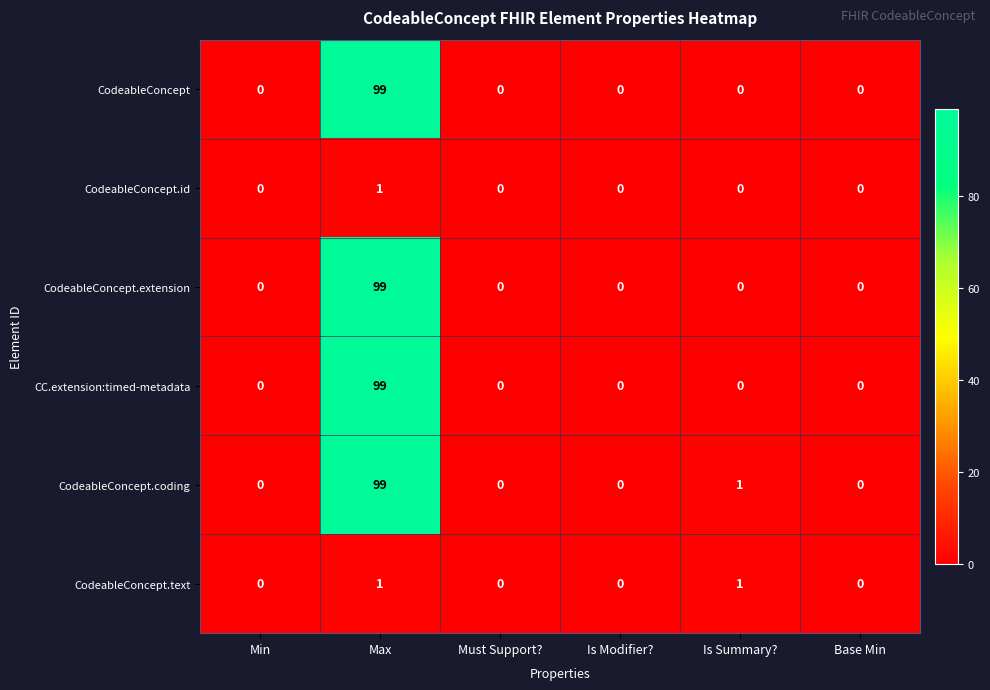

What is the sum of all CodeableConcept.extension values?

99